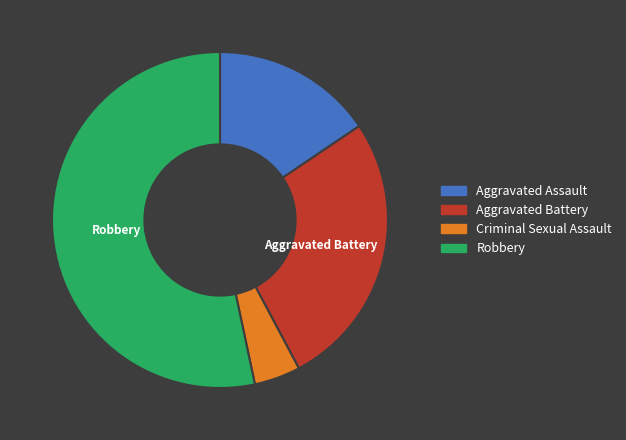

What is the majority slice?

Robbery